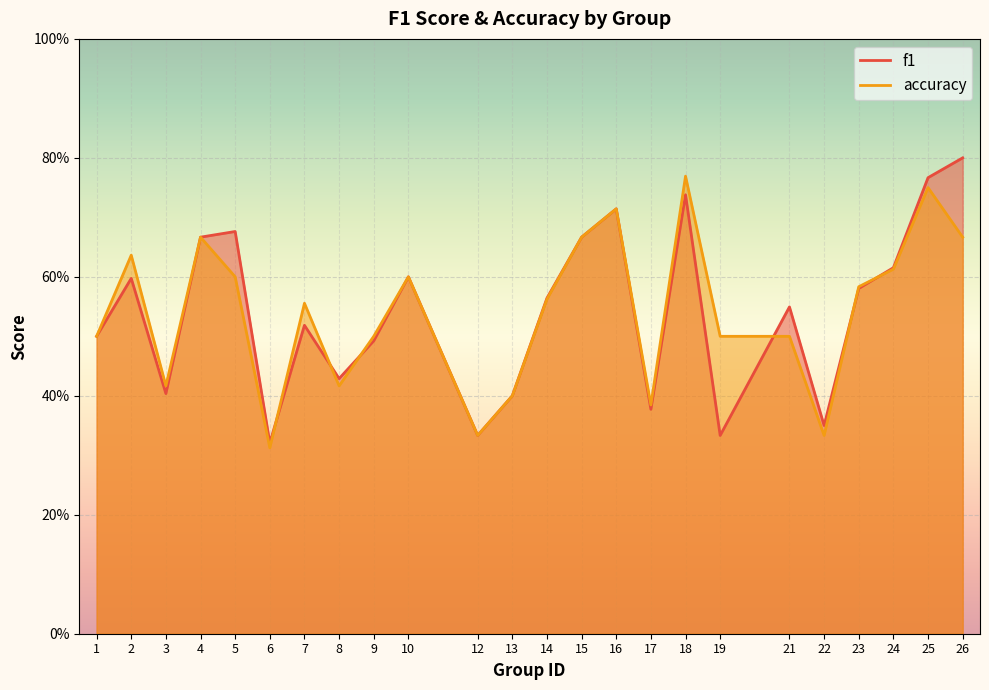

What is the sum of the accuracy values at 13 and 2?

1.0